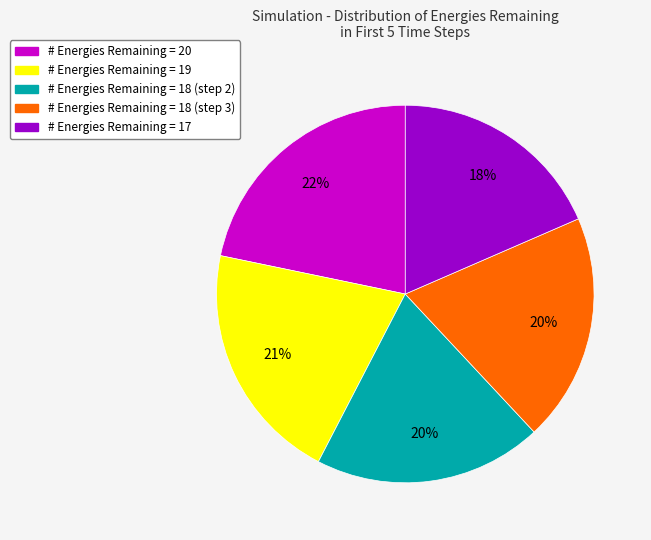

To the nearest percent, what is the average slice percentage?

20%